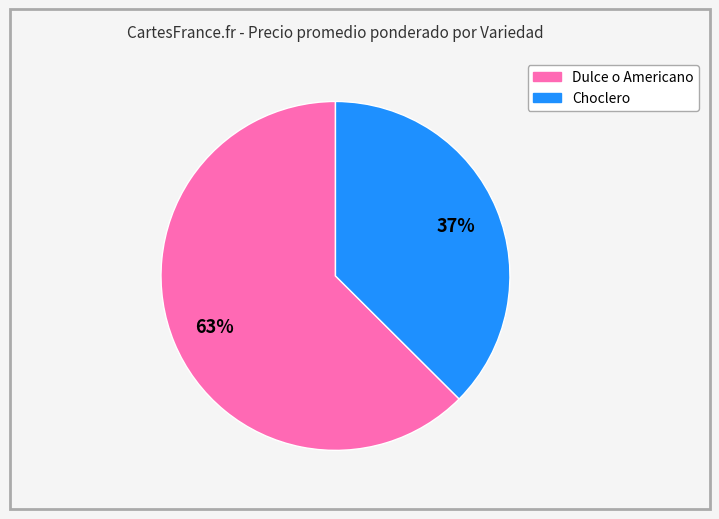

To the nearest percent, what is the combined percentage of Choclero and Dulce o Americano?

100%